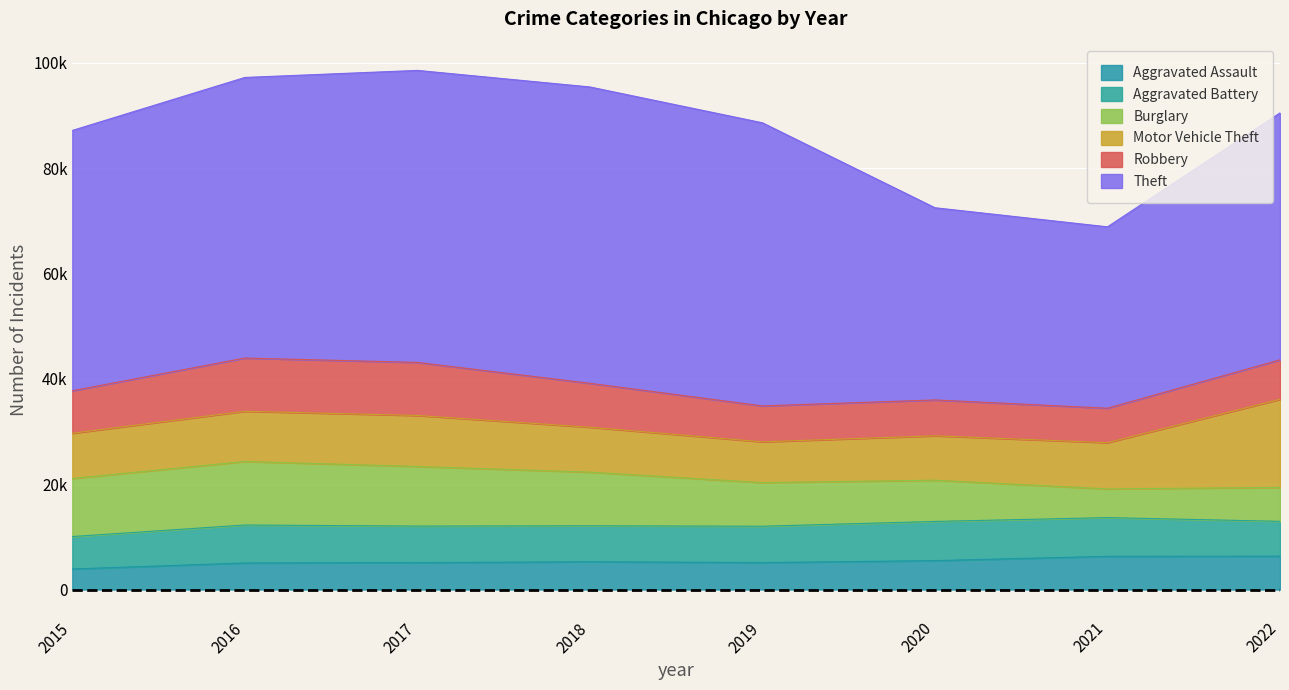

The value of Robbery at 2022 is 7486. True or false?

True